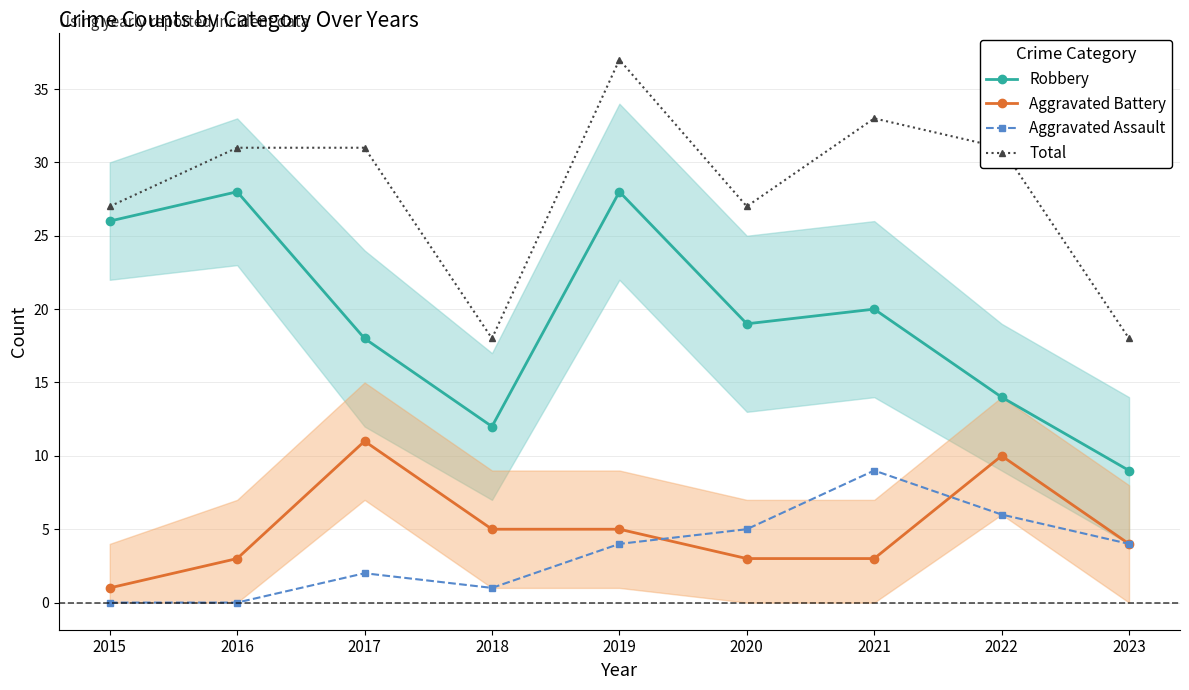

Is the value of Robbery at 2017 greater than the value of Total at 2019?

No